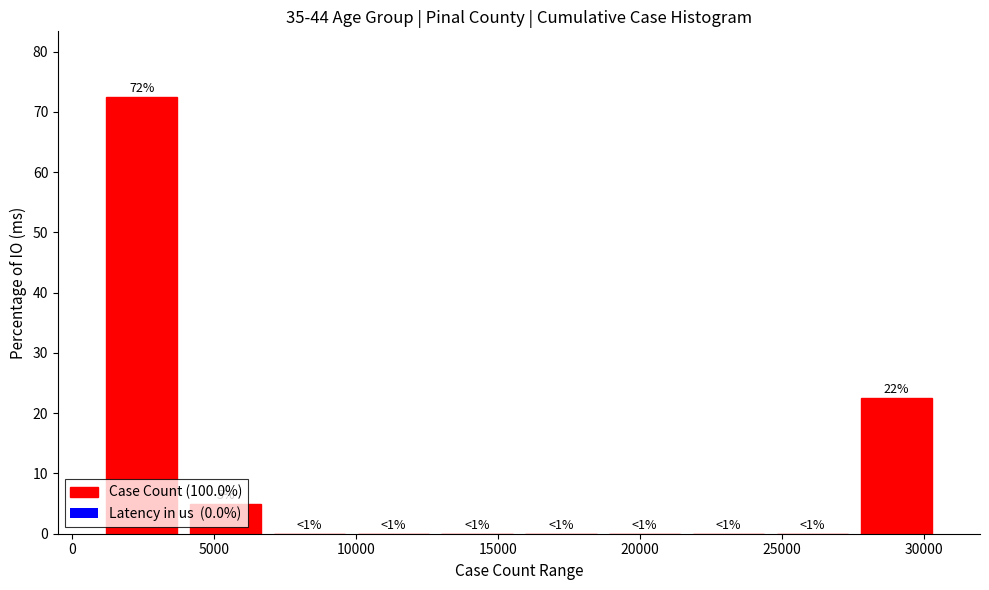

Which range on the x-axis has the tallest bar?

1000 to 4000